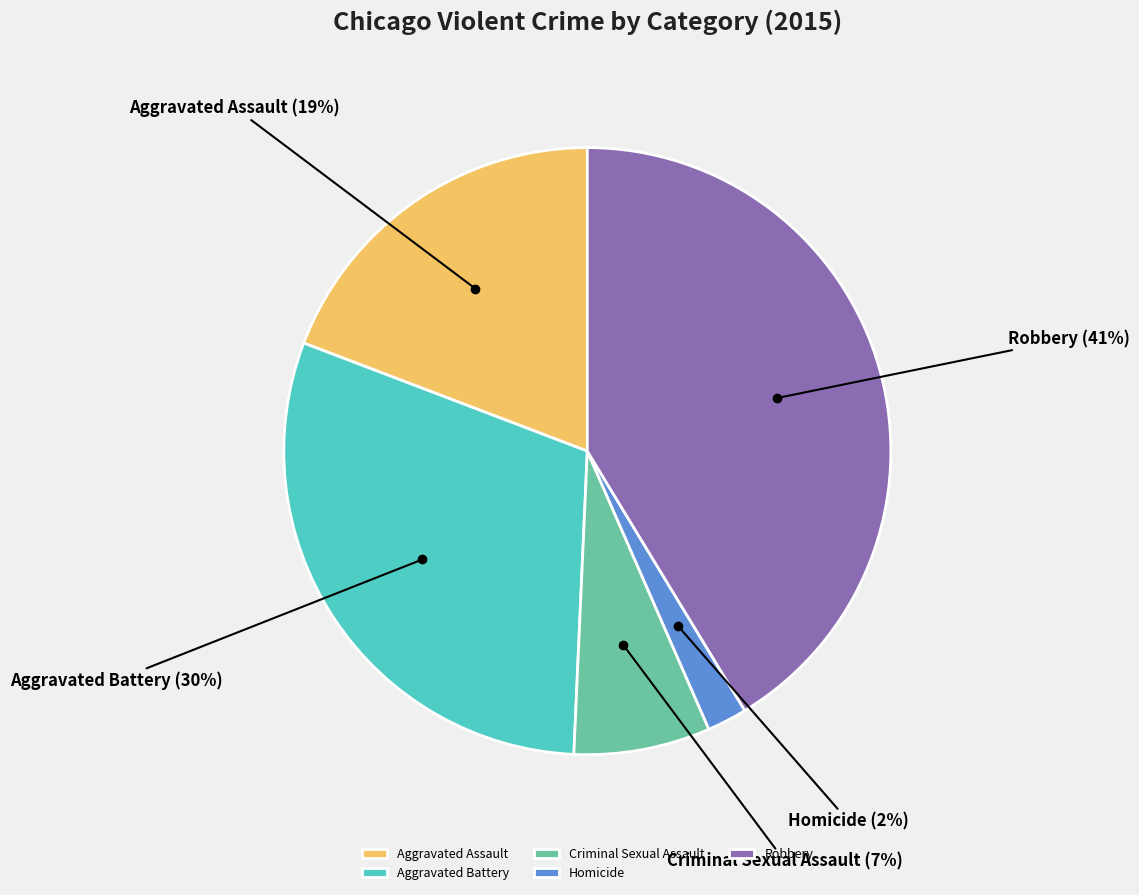

To the nearest percent, what is the average slice percentage?

20%